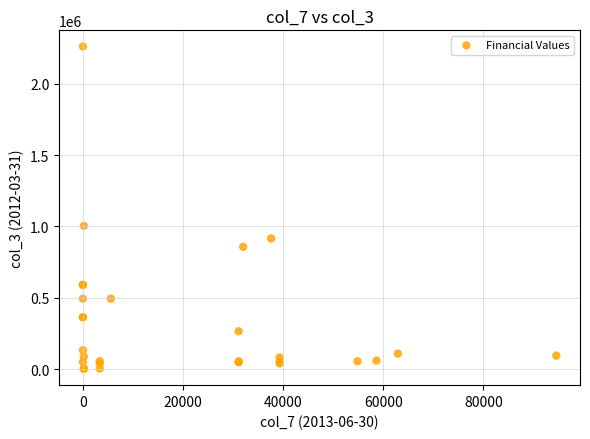

What Y value in the scatter plot is closest to 1131412?

1004829